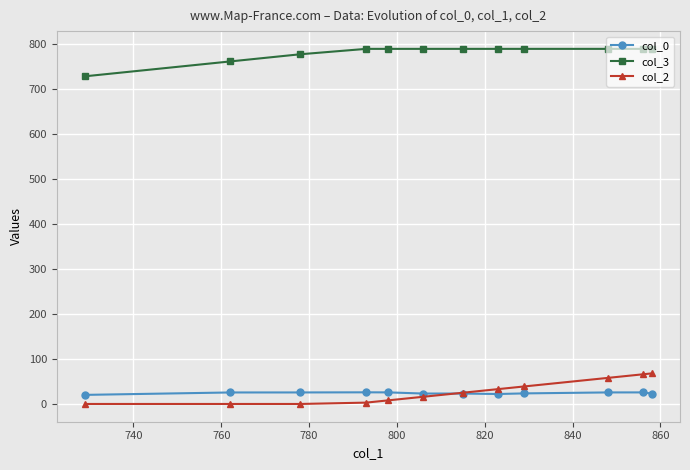

What is the value of the col_3 point at the 2nd from the left?

762.0